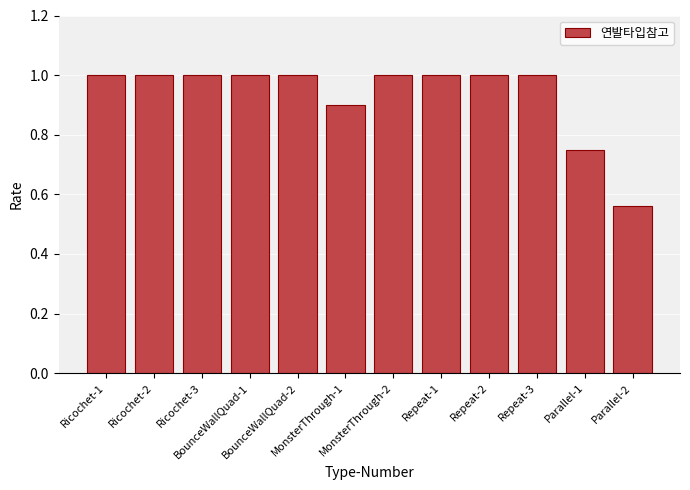

How many values are between 1 and 2?

9